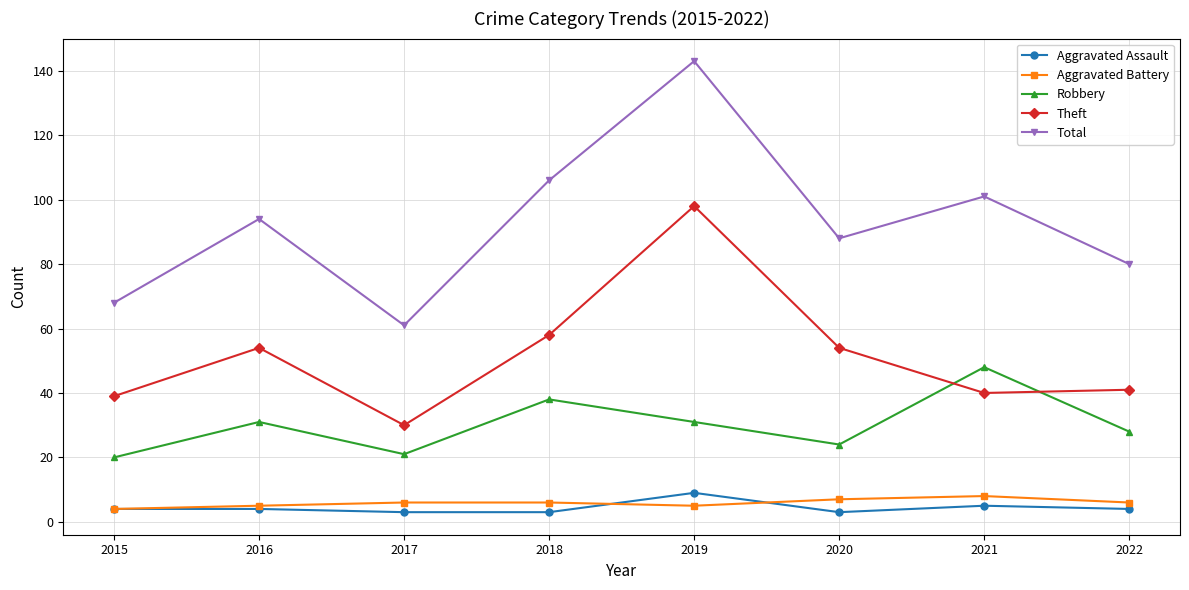

What is the value of the Aggravated Battery point at the 6th from the left?

7